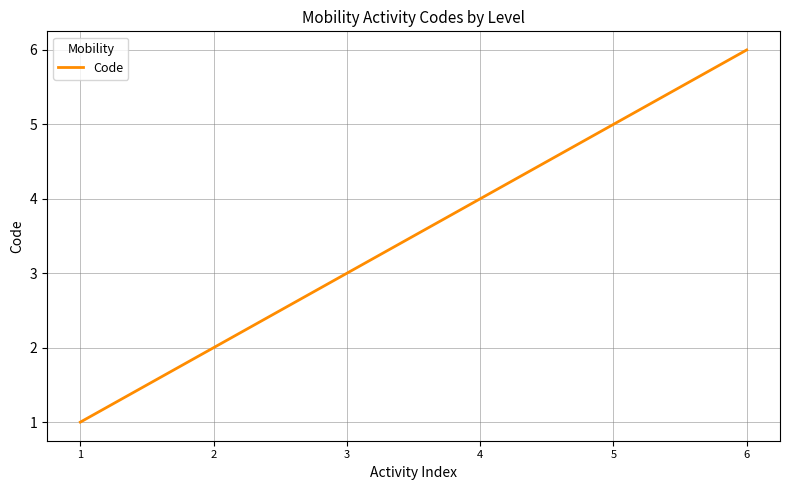

Reading left to right, list all the values displayed in this chart.

1	2	3	4	5	6